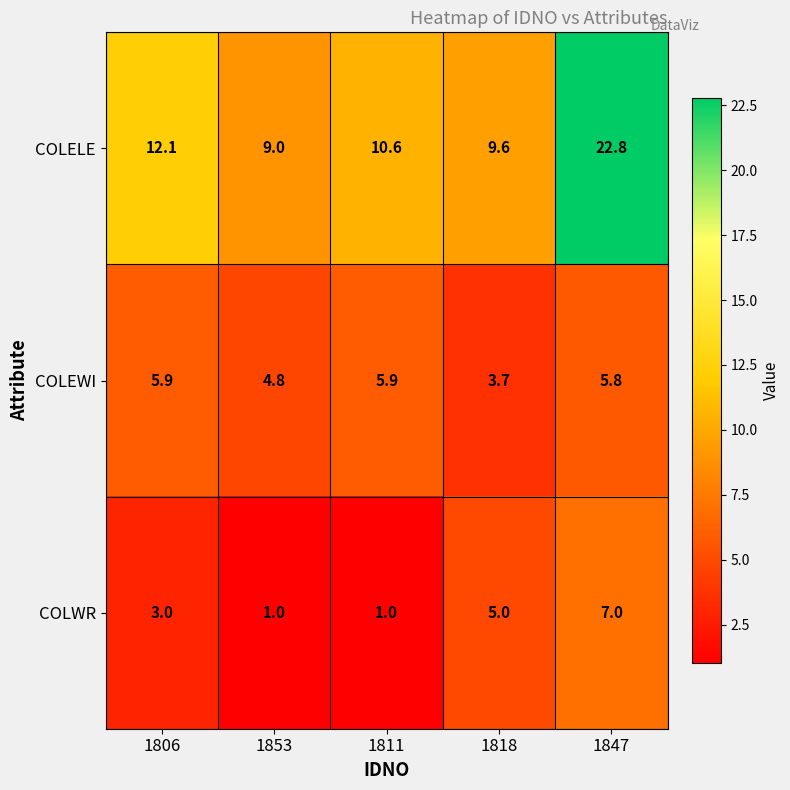

Rank the series by their maximum value, from lowest to highest.

COLEWI, COLWR, COLELE